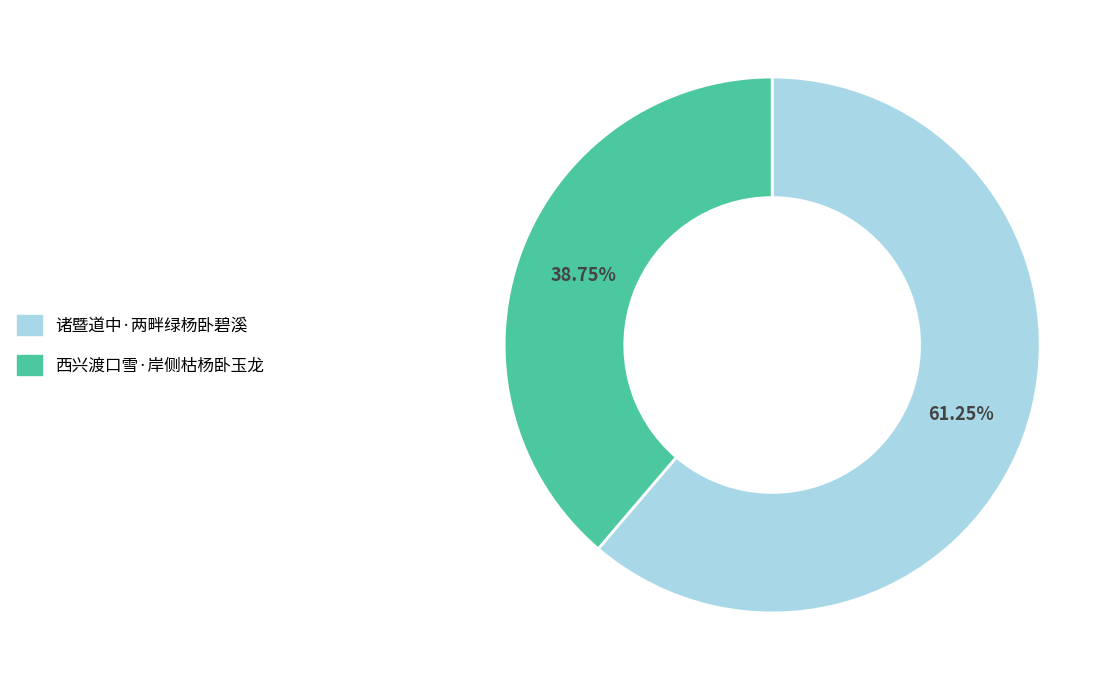

What portion of the pie excludes 西兴渡口雪·岸侧枯杨卧玉龙?

61.2%